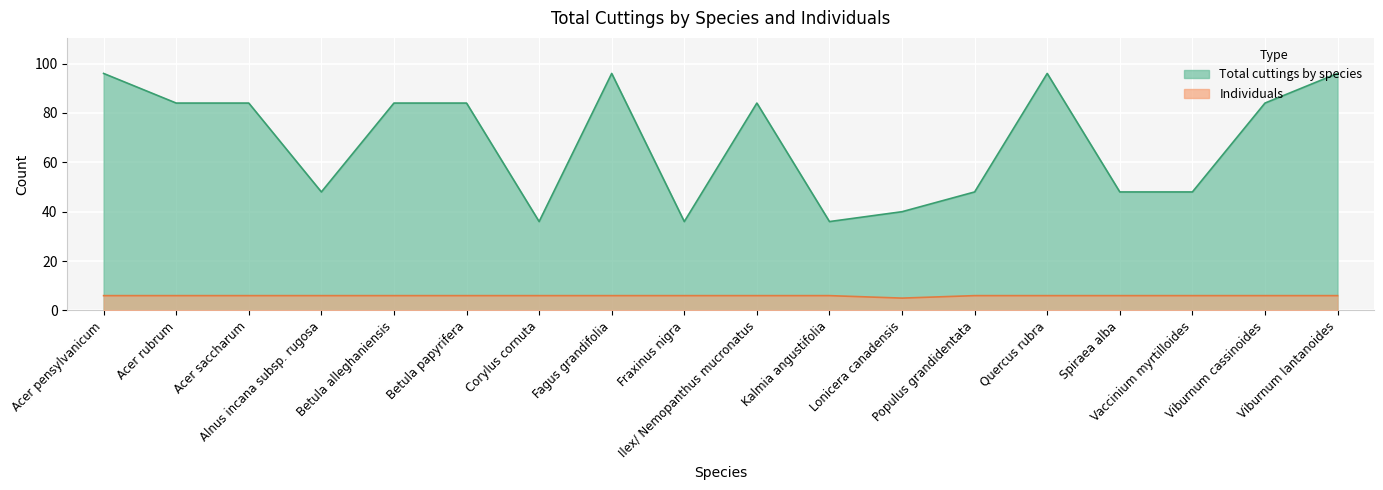

True or false: Total cuttings by species and Individuals cross at least once.

False